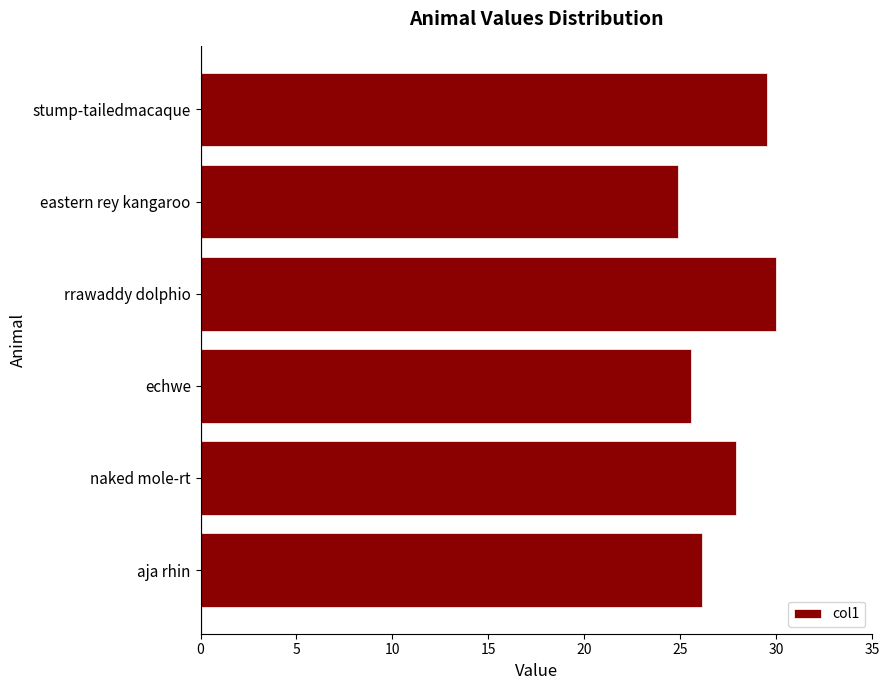

The chart shows a value of 29.5 at stump-tailedmacaque. True or false?

True